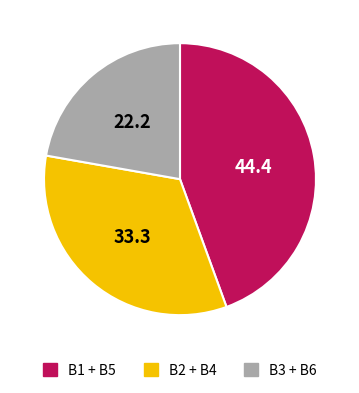

What is the smallest slice in the pie chart?

B3 + B6